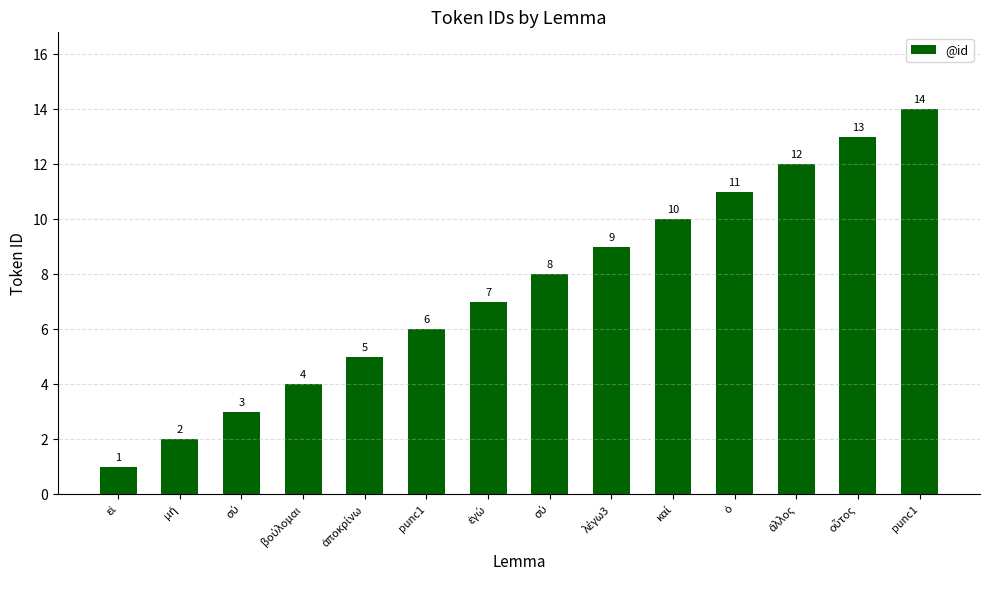

Where is the data nearest to the value 7?

ἐγώ